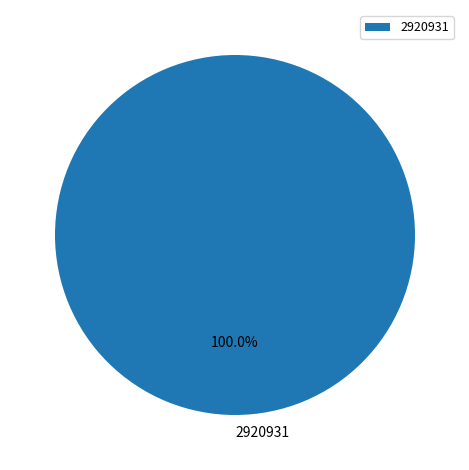

Does any single category account for the majority?

Yes